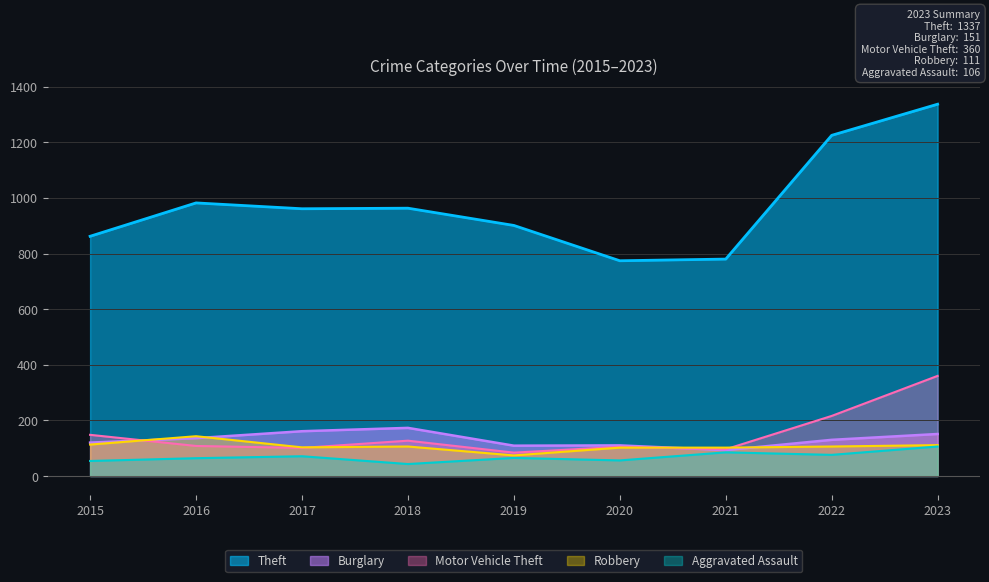

Rank the categories by Robbery value from lowest to highest.

2019, 2020, 2021, 2017, 2018, 2022, 2023, 2015, 2016